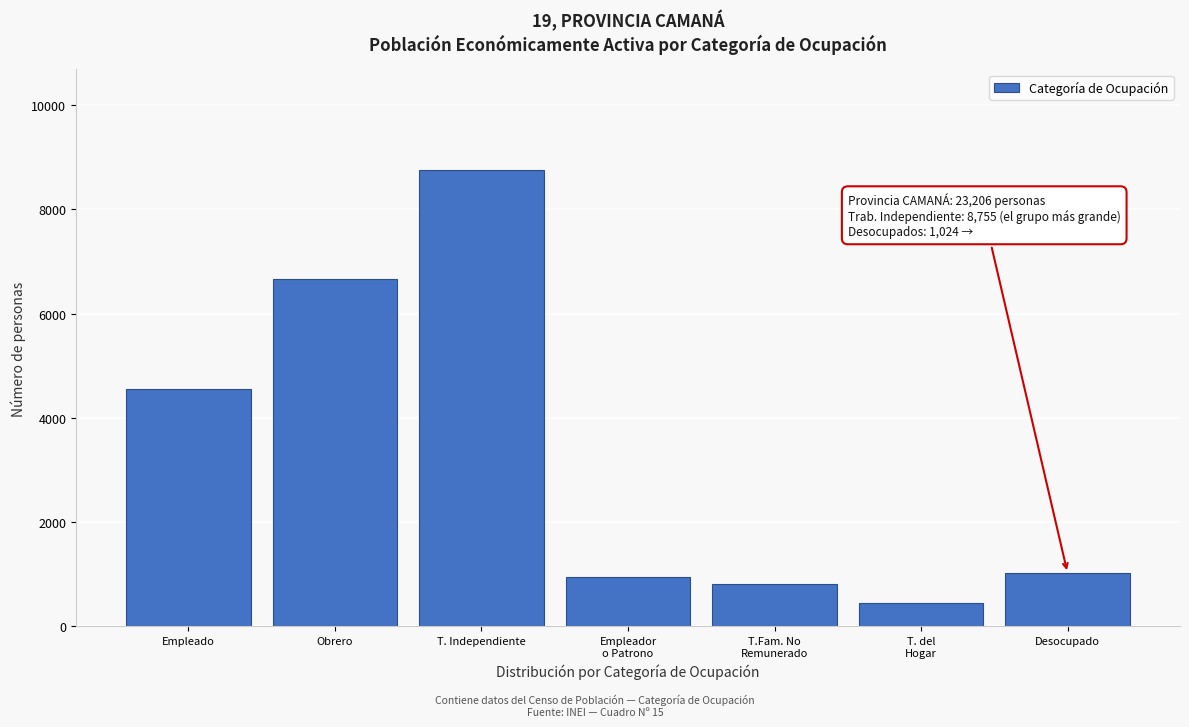

Reading right to left, list all the values displayed in this chart.

1024	458	811	943	8755	6656	4559